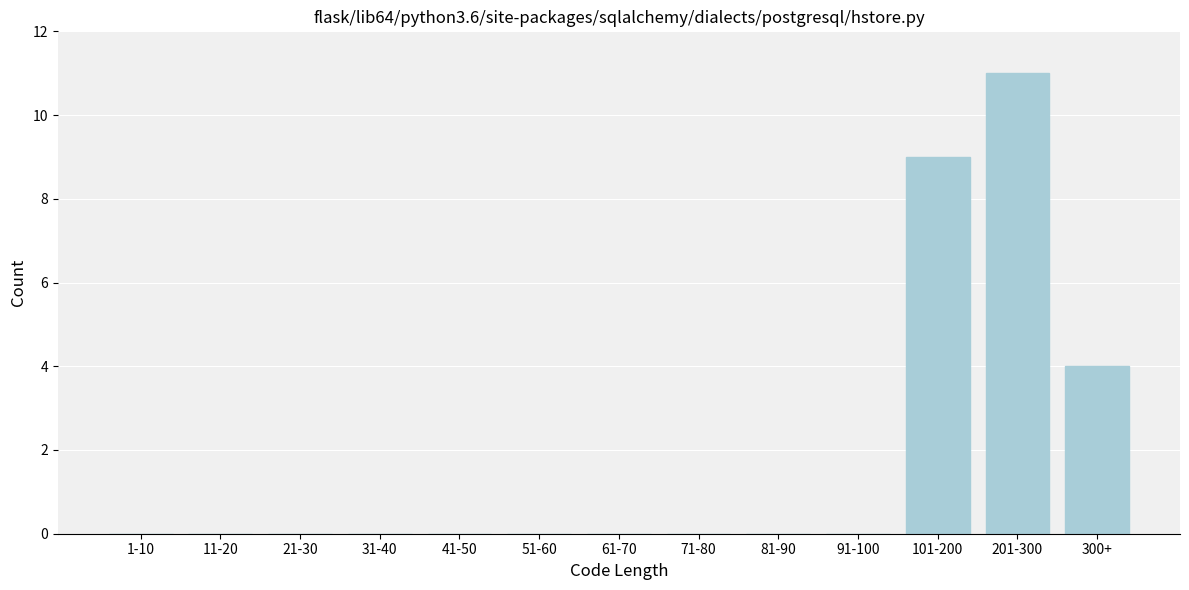

Reading right to left, what are all the values shown in this chart?

300+=4	201-300=11	101-200=9	91-100=0	81-90=0	71-80=0	61-70=0	51-60=0	41-50=0	31-40=0	21-30=0	11-20=0	1-10=0